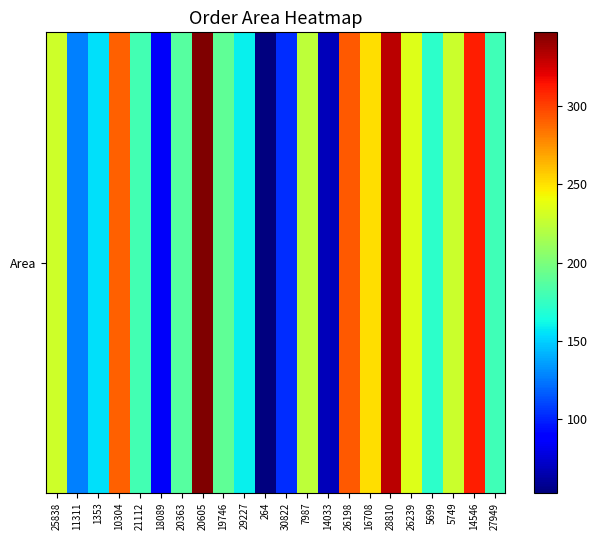

Is it true that the value at 20363 is 81?

False